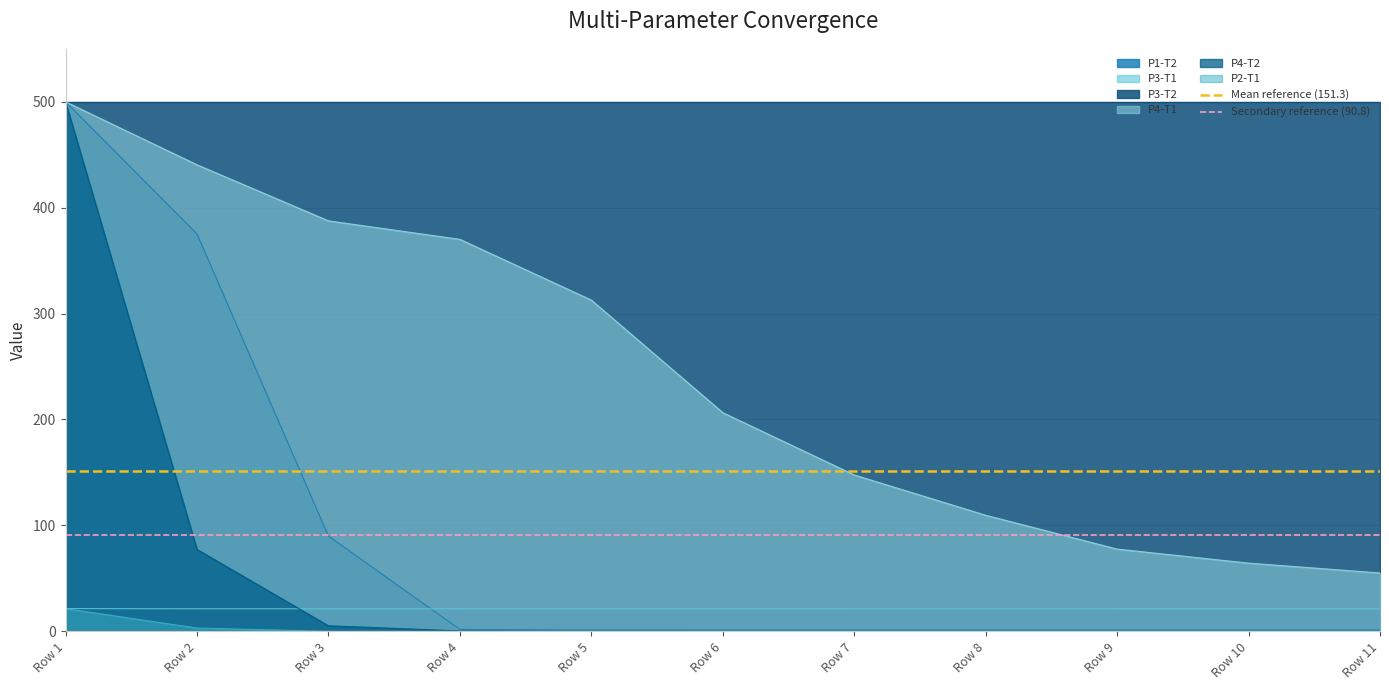

Is the value of P1-T2 at Row 4 greater than the value of P3-T1 at Row 7?

No